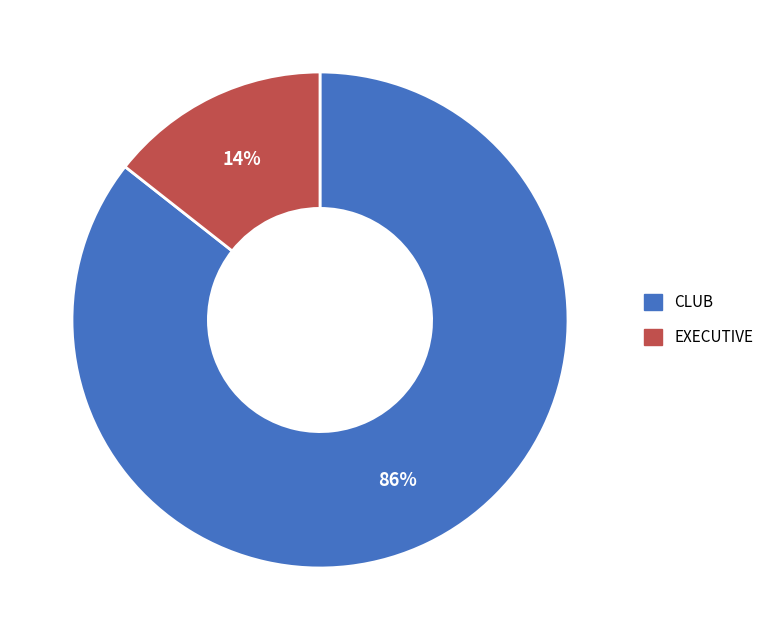

Is it true that EXECUTIVE is 14% of the pie?

True